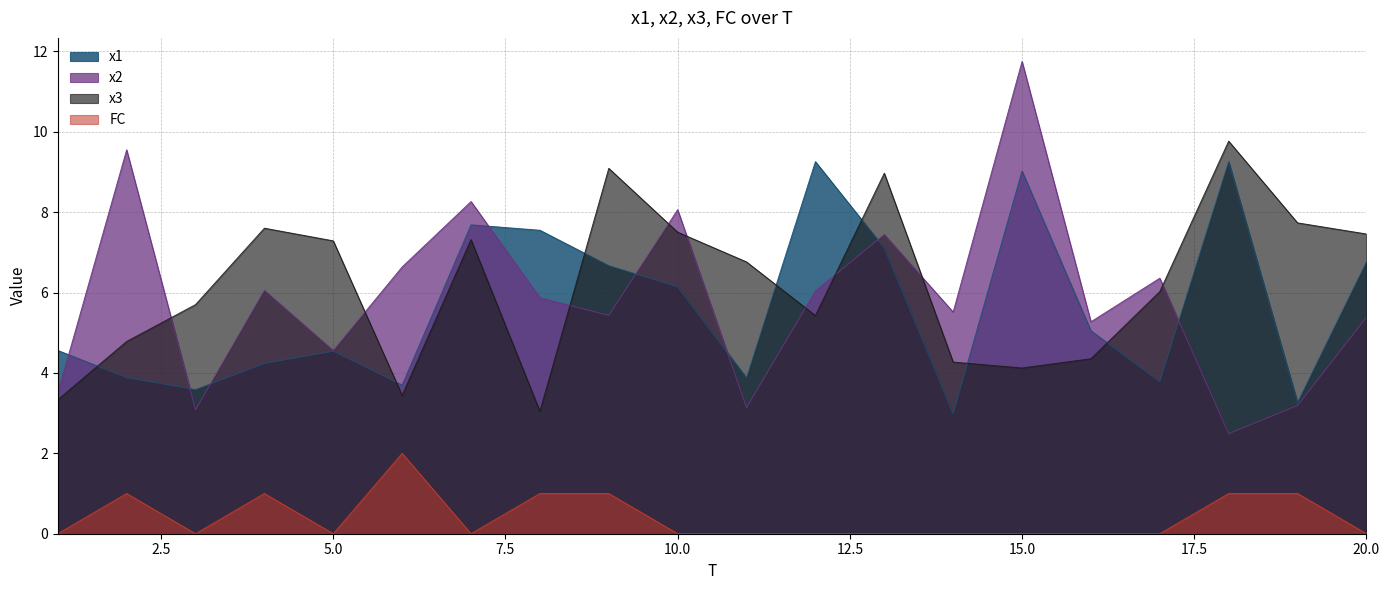

How many series are shown in this chart?

4